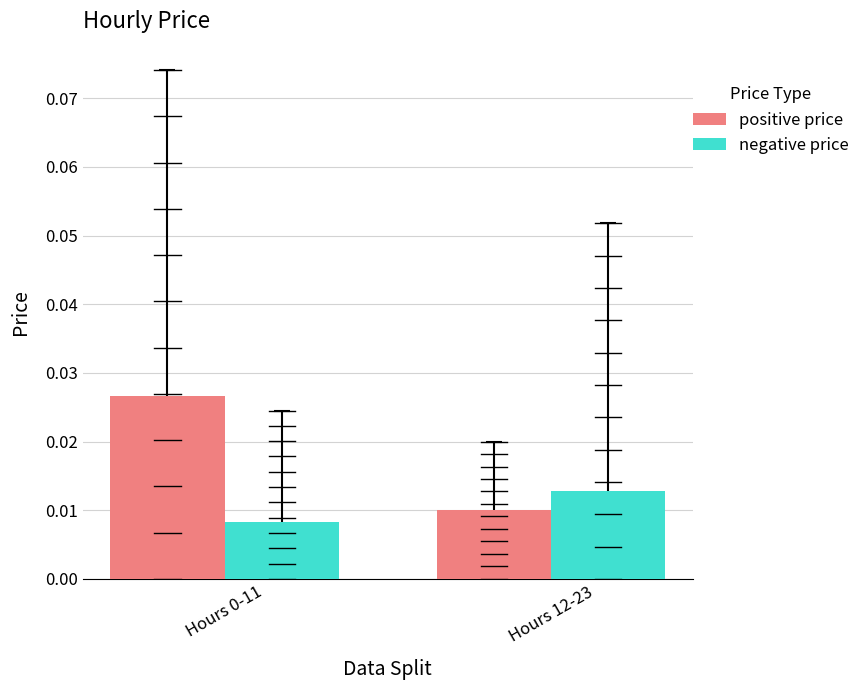

List the series in order of their peak value, lowest first.

negative price, positive price